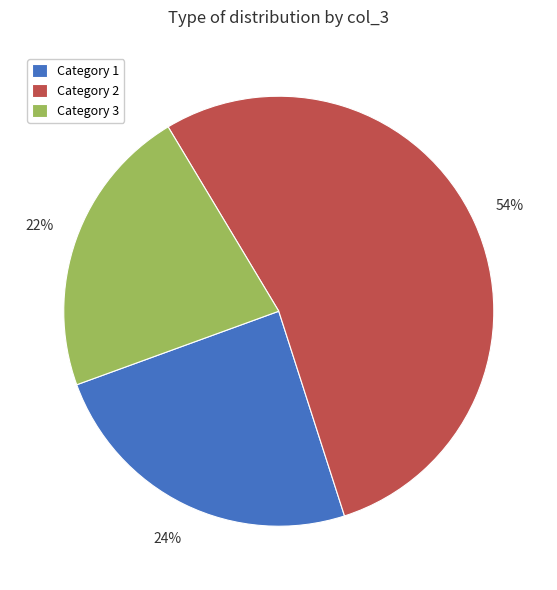

Which category accounts for the majority?

Category 2